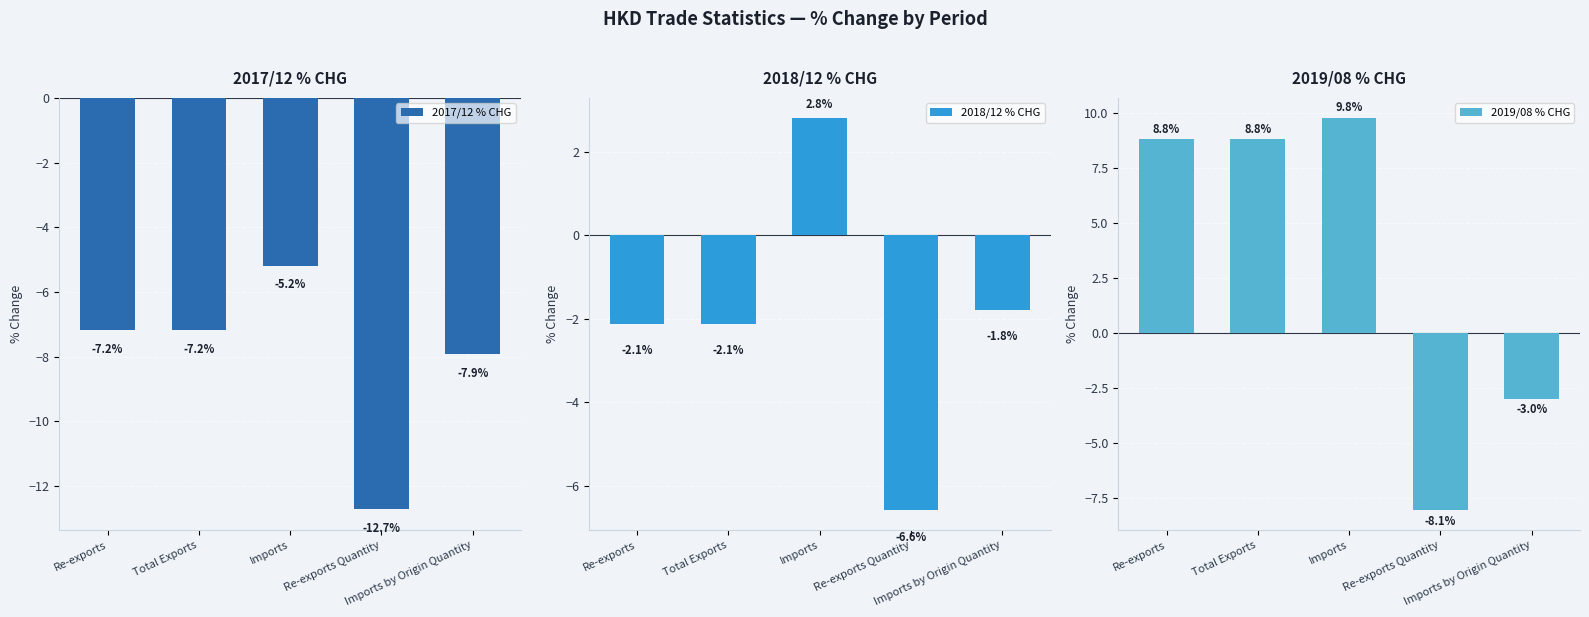

Reading left to right, list all the values displayed in this chart.

2017/12 % CHG: -7.2	-7.2	-5.2	-12.7	-7.9
2018/12 % CHG: -2.1	-2.1	2.8	-6.6	-1.8
2019/08 % CHG: 8.8	8.8	9.8	-8.1	-3.0